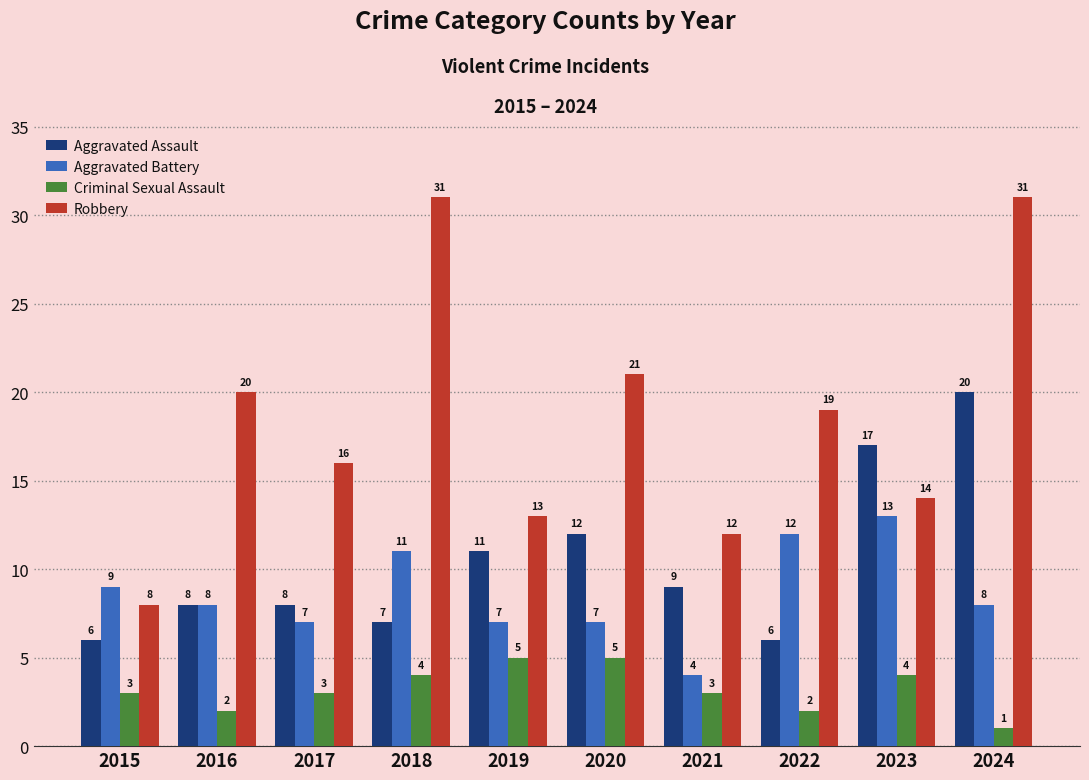

At how many categories does at least one series exceed 3?

10